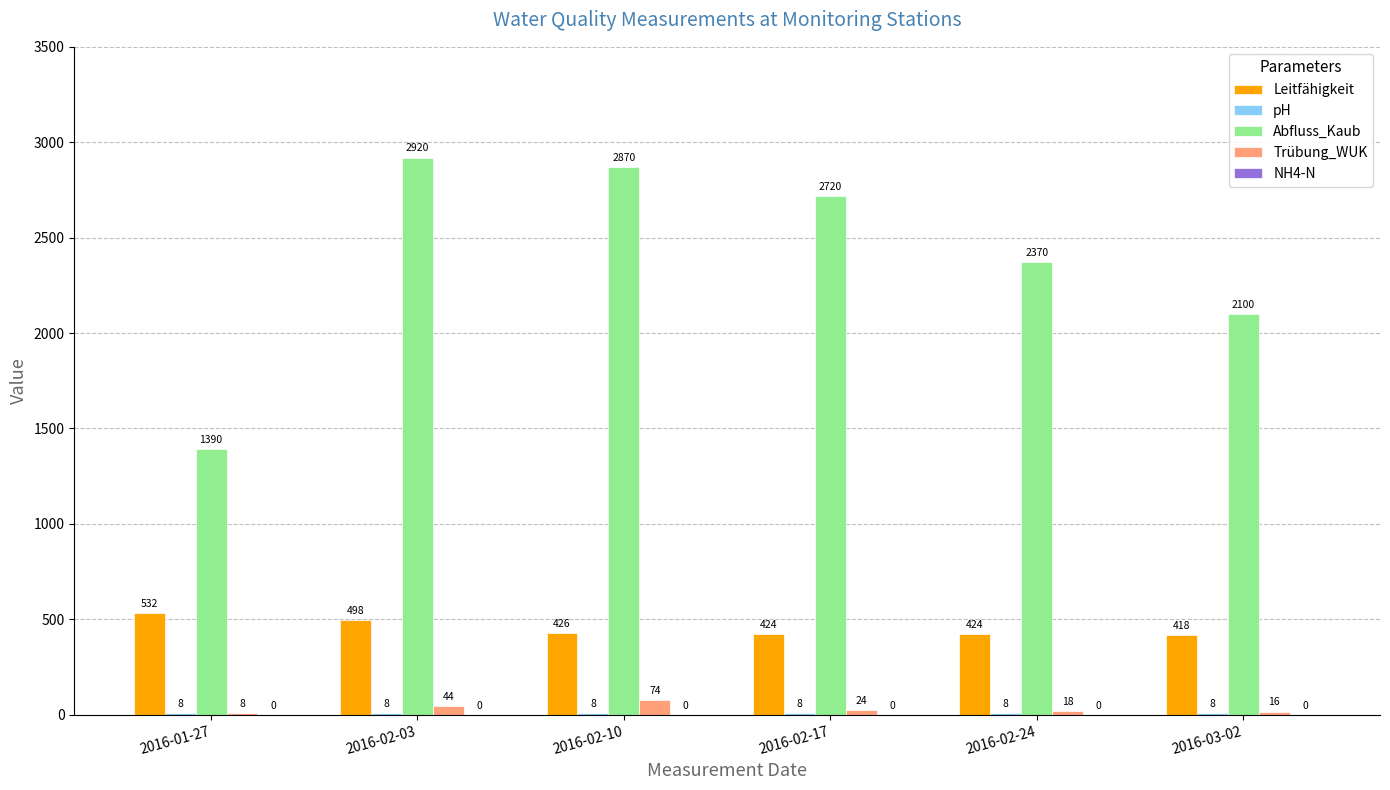

The value of Abfluss_Kaub at 2016-02-17 is 4882.2. True or false?

False